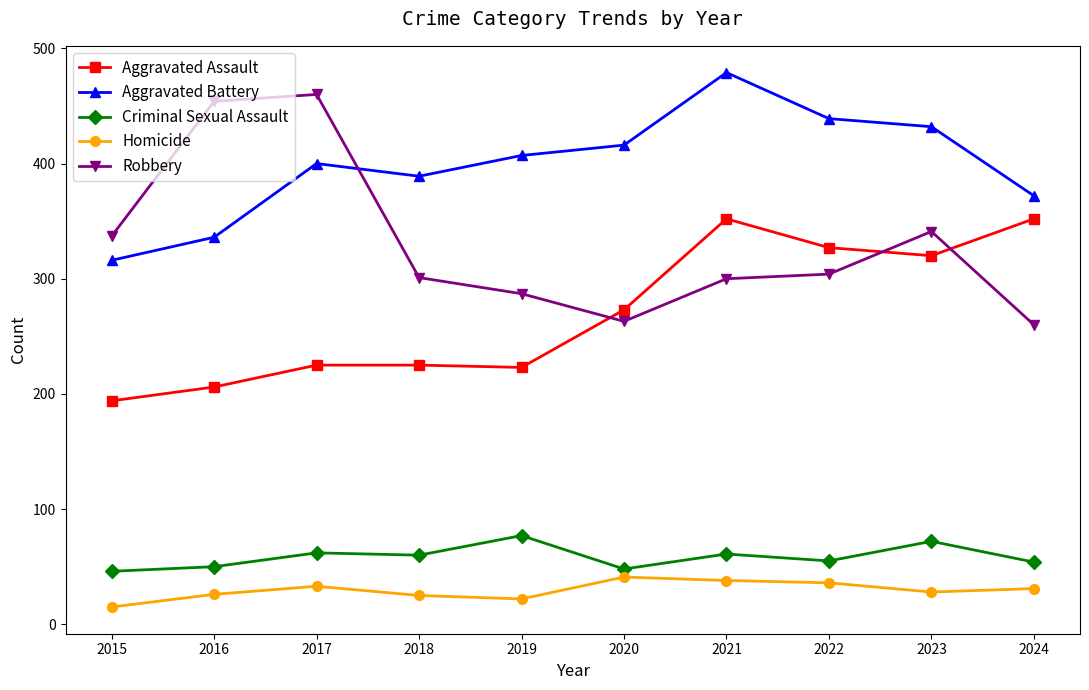

How many lines are shown in the chart?

5